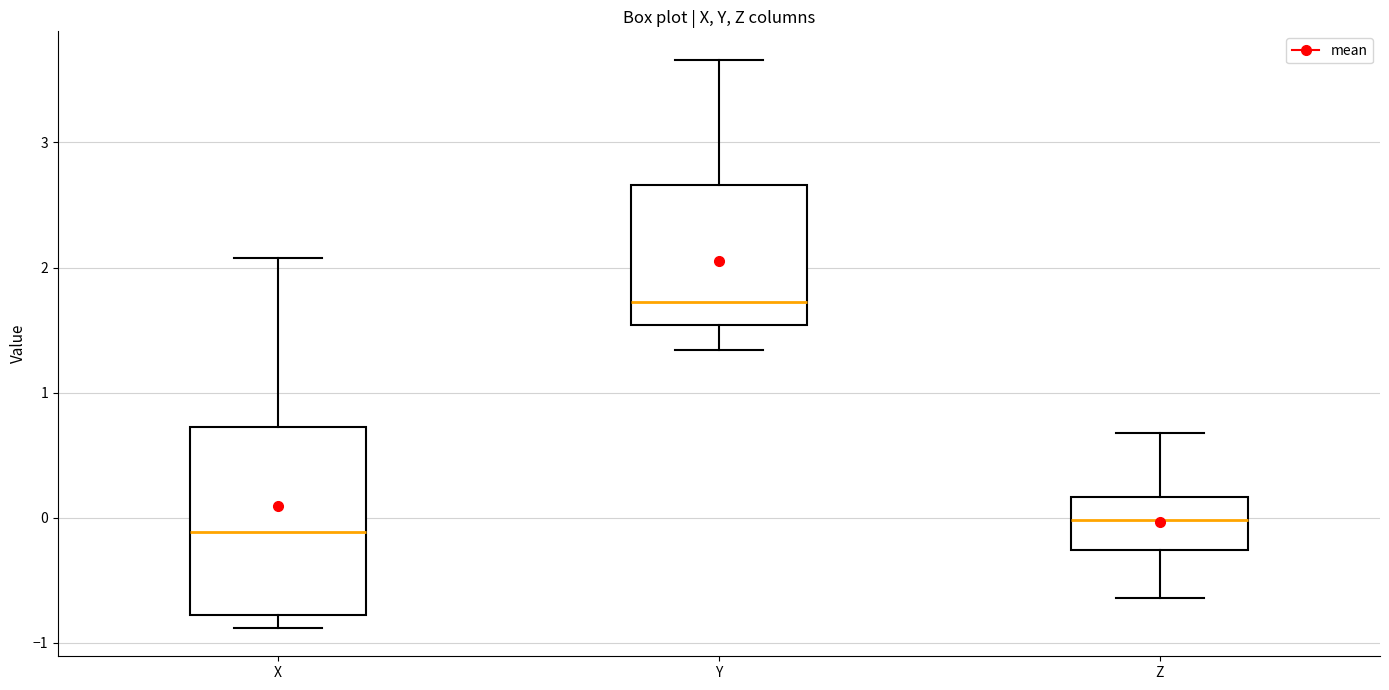

Where does the upper whisker of the box for Z end on the y-axis? The values are not printed on the chart, so give them approximately, as read against the axis.

0.7